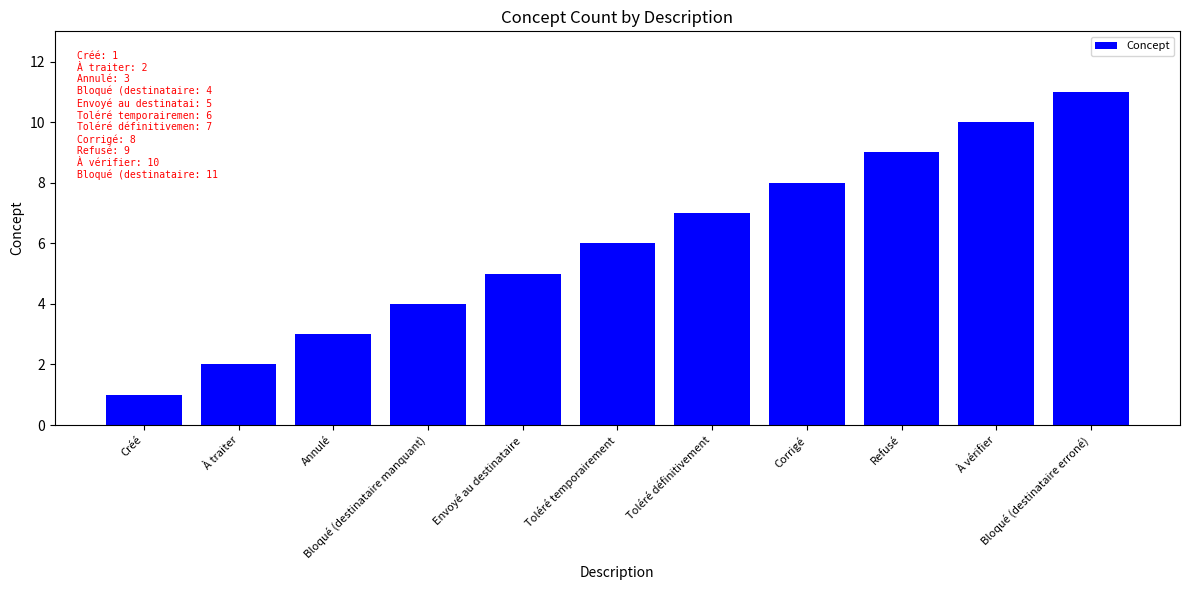

Reading right to left, what are all the values shown in this chart?

11	10	9	8	7	6	5	4	3	2	1